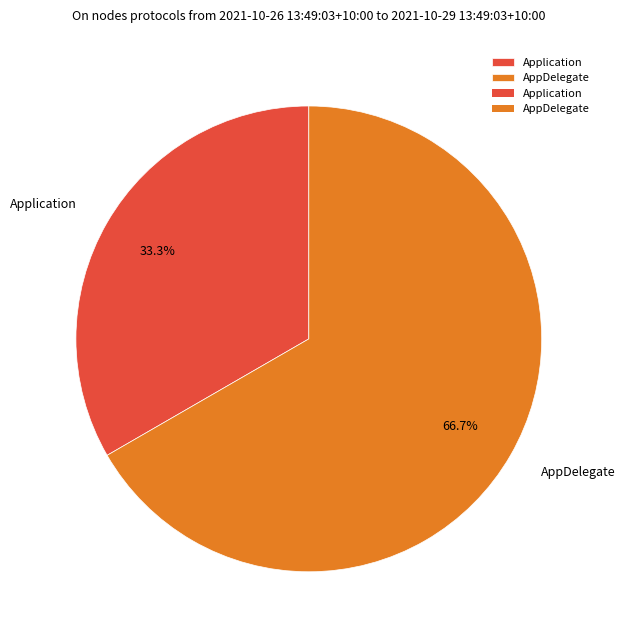

What is the total percentage of Application and AppDelegate?

100.0%